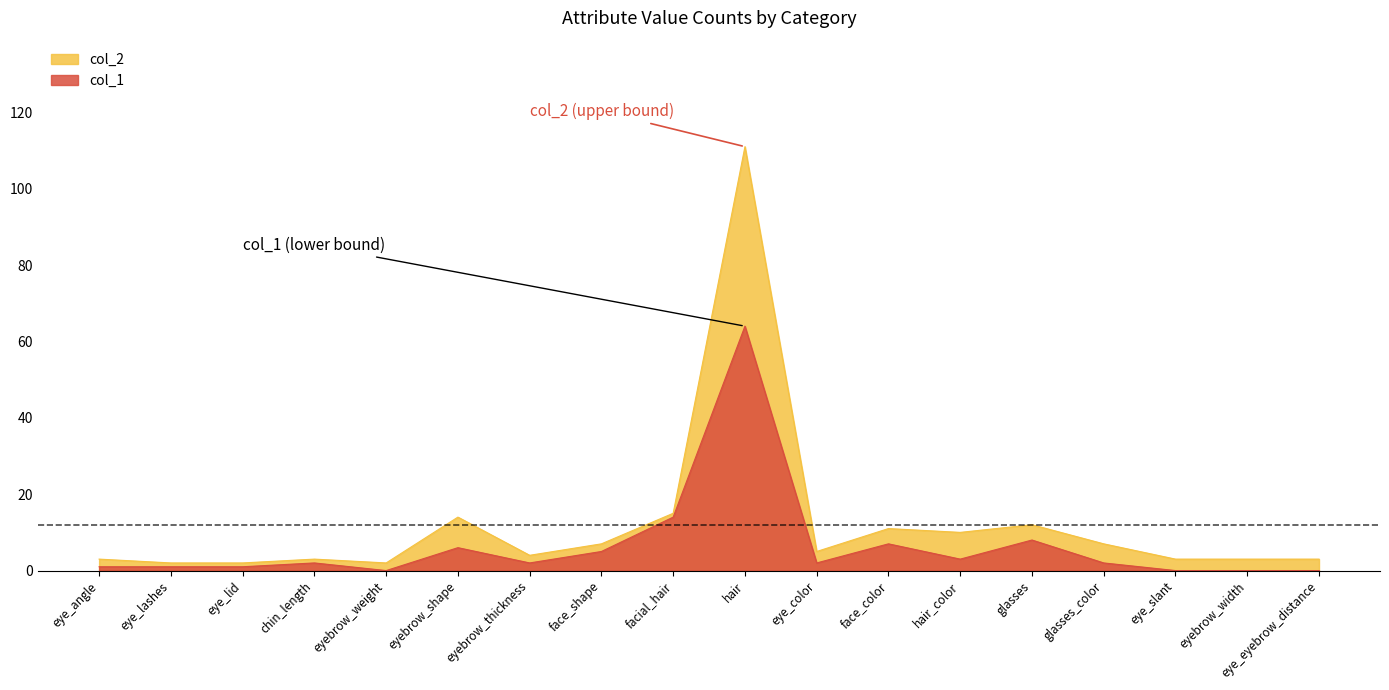

Reading right to left, transcribe all the data shown in this chart.

col_1: 0	0	0	2	8	3	7	2	64	14	5	2	6	0	2	1	1	1
col_2: 3	3	3	7	12	10	11	5	111	15	7	4	14	2	3	2	2	3